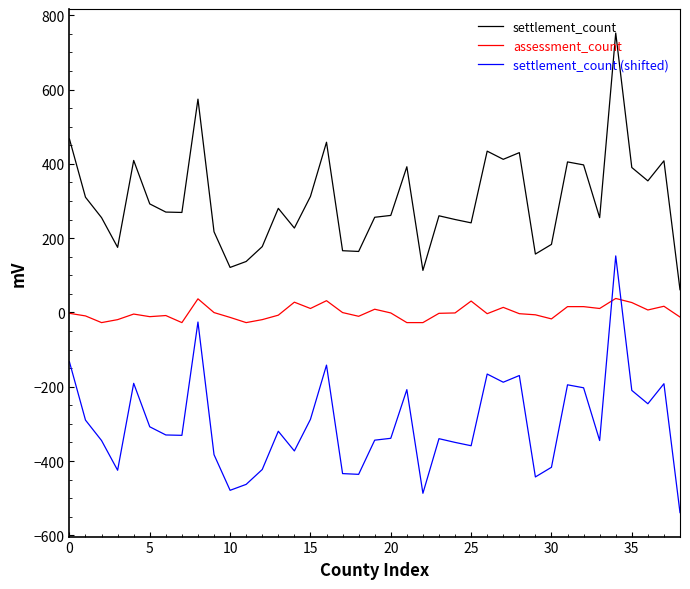

True or false: settlement_count (shifted) and settlement_count intersect in this chart.

False